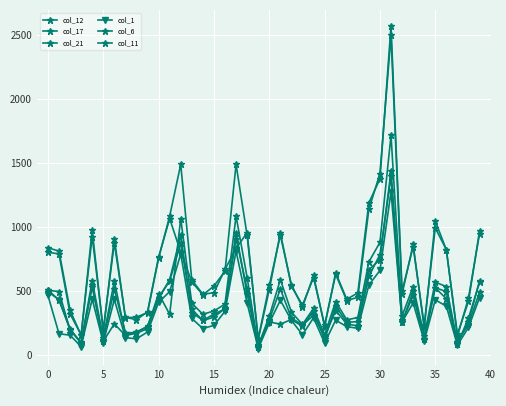

How many lines are shown in the chart?

6